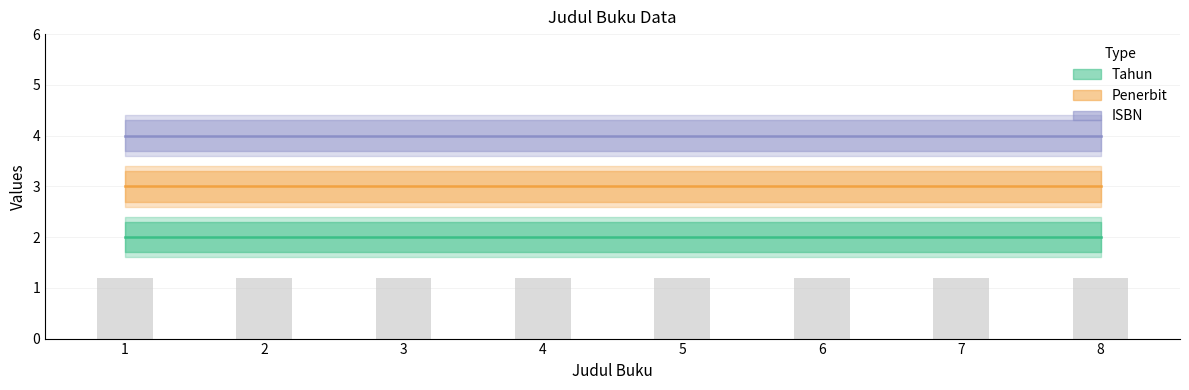

What is the difference between the highest and lowest values at 1?

2